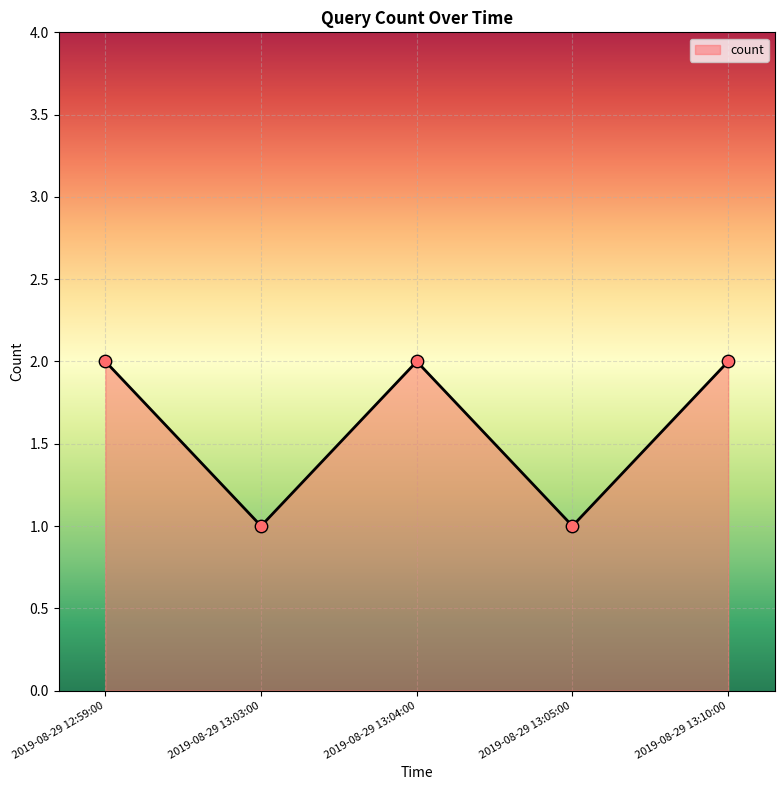

Which has a higher value, 2019-08-29 13:10:00 or 2019-08-29 13:05:00?

2019-08-29 13:10:00